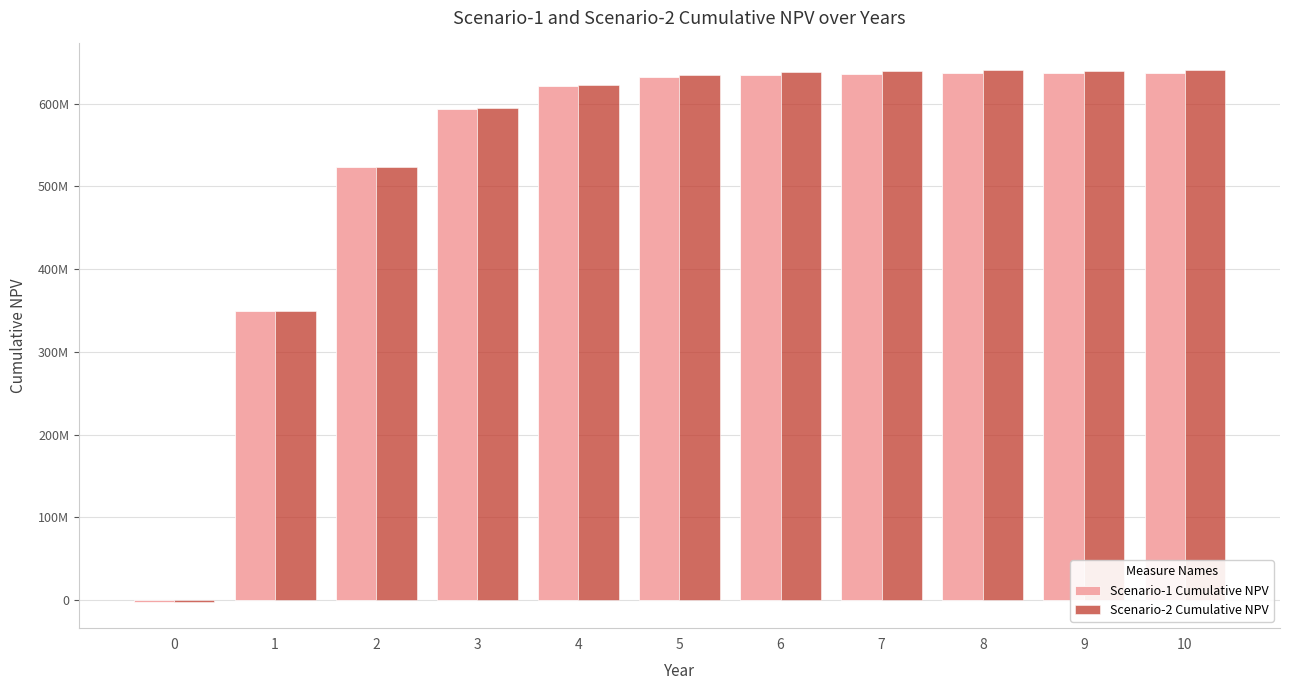

What are all the series names shown in the legend?

Scenario-1 Cumulative NPV, Scenario-2 Cumulative NPV